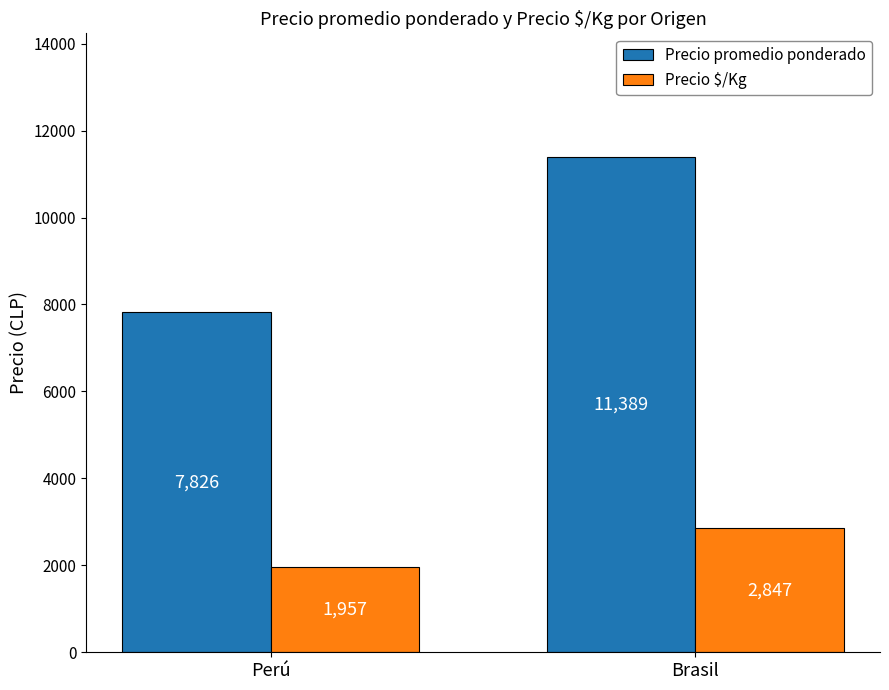

The value of Precio promedio ponderado at Perú is 7826. True or false?

True